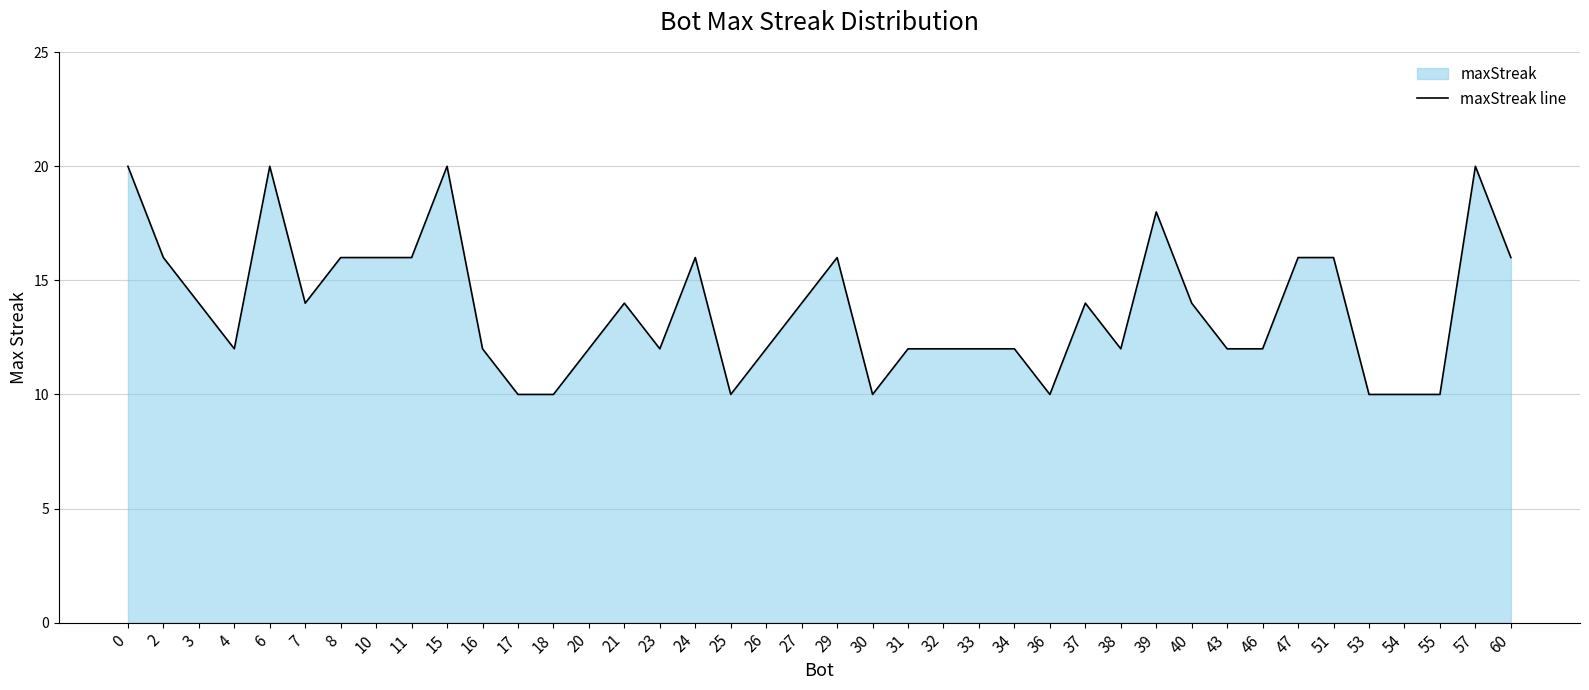

Which category has the lowest value across all series?

17